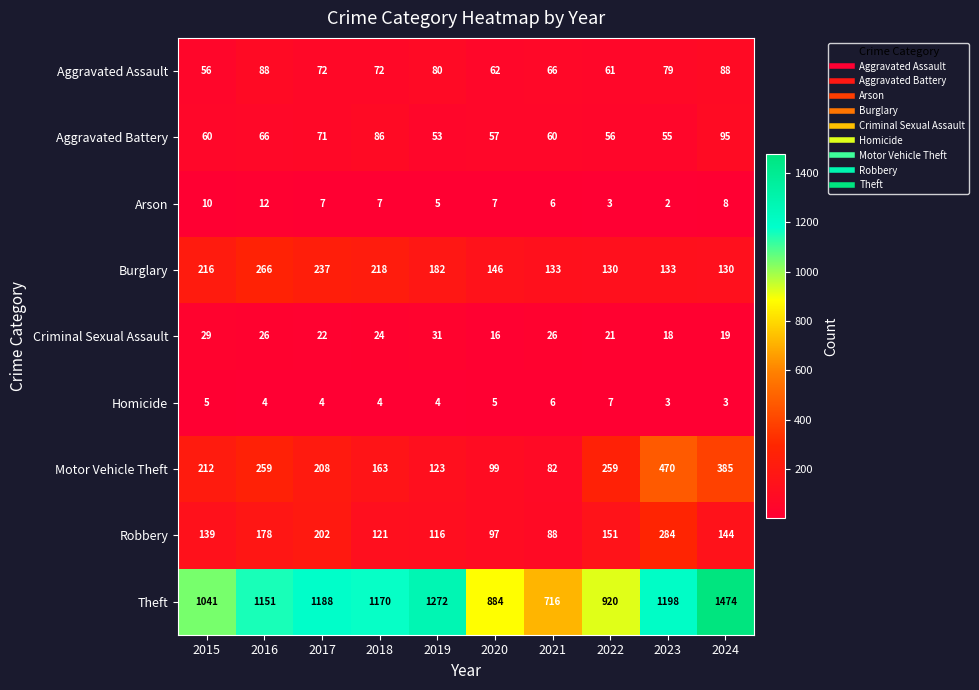

At which category is the sum across all series the highest?

2024